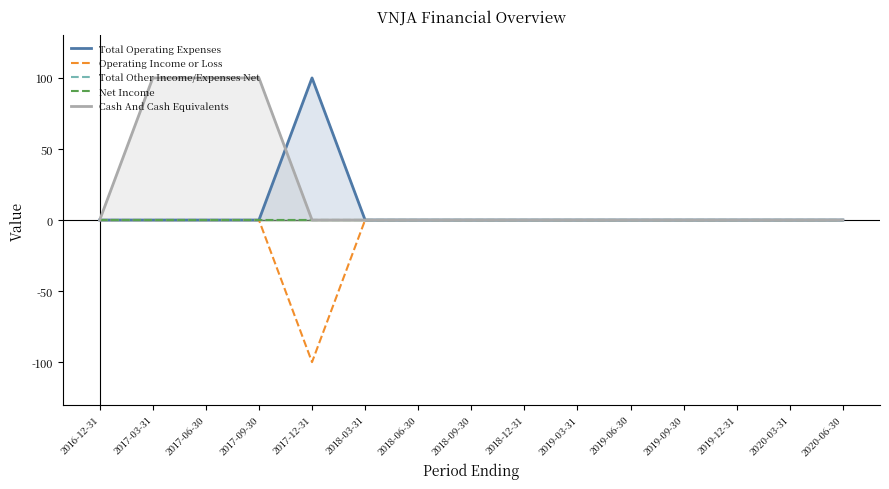

Where is Operating Income or Loss nearest to the value -50?

2016-12-31